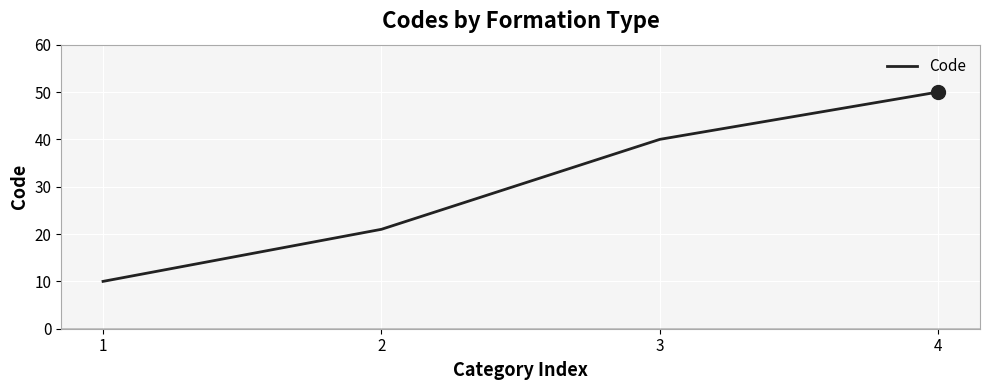

What is the sum of all values?

121